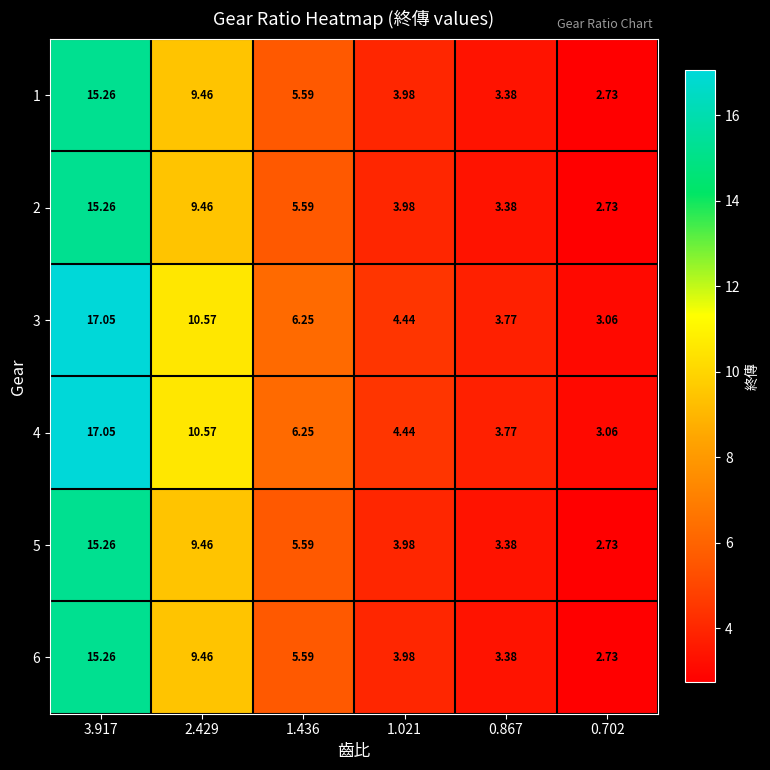

Count the number of categories in the chart.

6